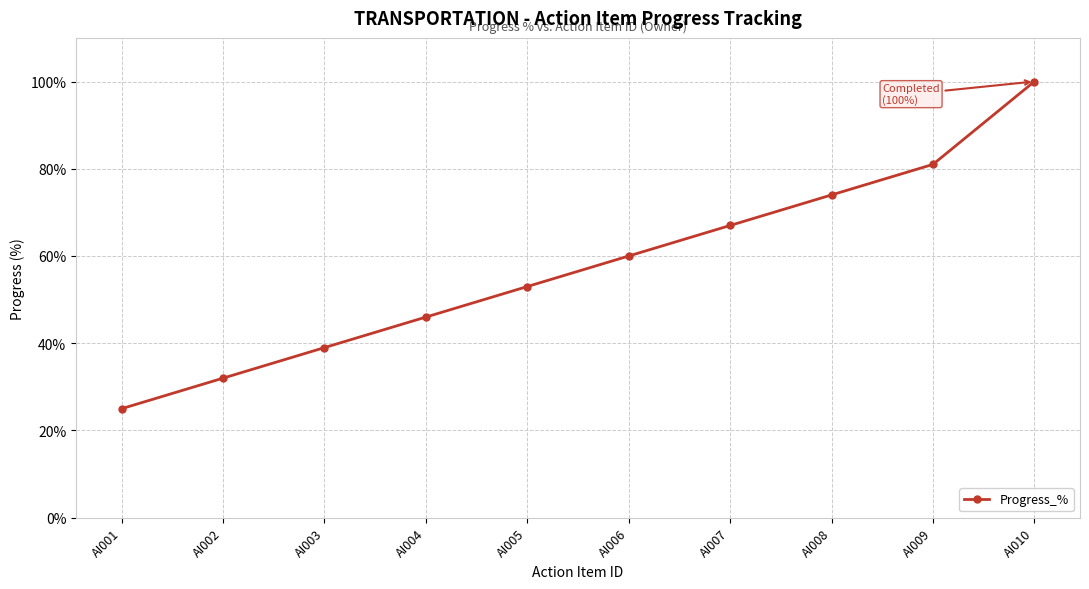

What is the difference between the values at AI010 and AI004?

54